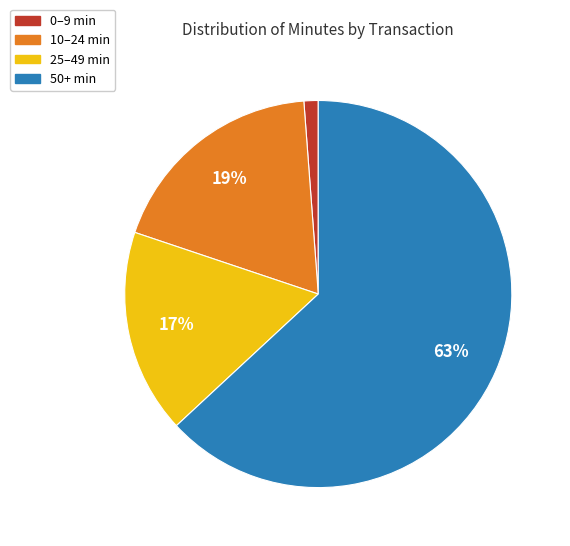

To the nearest percent, what is the difference between the largest and smallest slice percentages?

62%